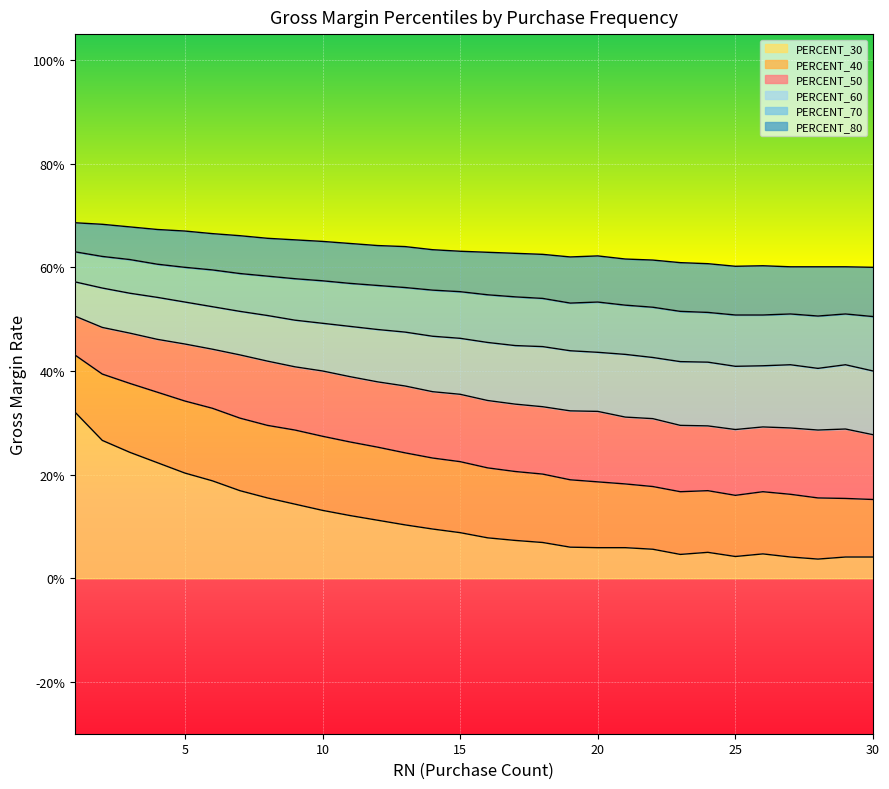

What is the value of the PERCENT_60 point at the 11th from the left?

0.5